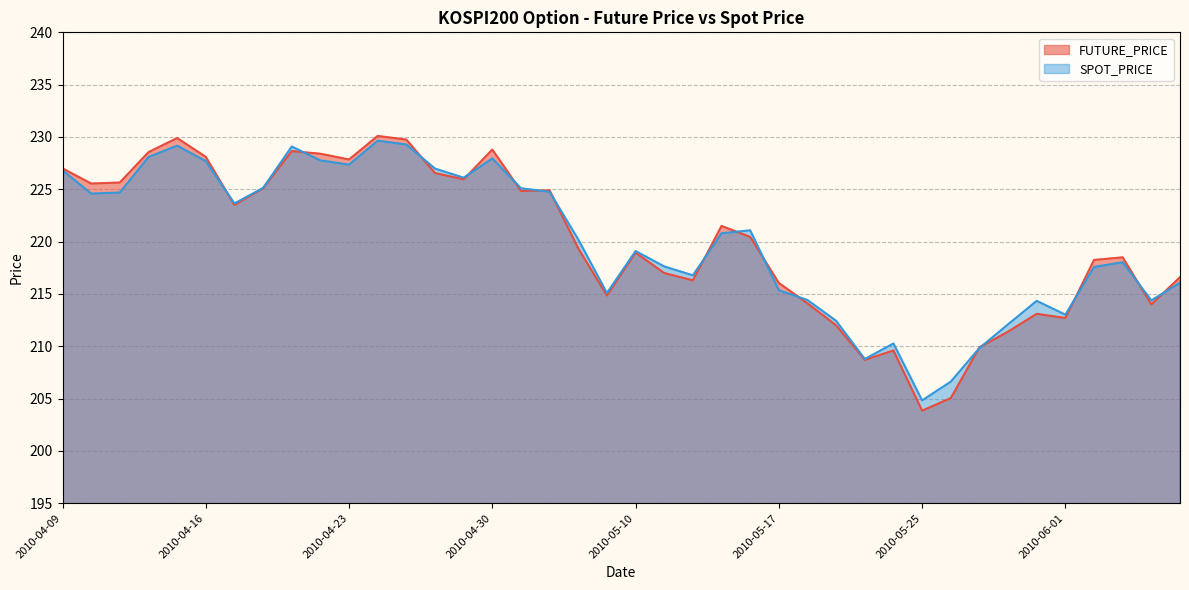

Reading right to left, what are all the values shown in this chart?

FUTURE_PRICE: 216.6	214.0	218.5	218.2	212.7	213.1	211.4	209.9	205.1	203.8	209.6	208.7	212.0	214.1	216.1	220.4	221.5	216.3	217.0	218.9	214.8	219.3	224.9	224.8	228.8	225.9	226.6	229.8	230.1	227.8	228.4	228.7	225.1	223.5	228.1	229.9	228.6	225.7	225.6	227.0
SPOT_PRICE: 216.1	214.4	218.0	217.6	213.0	214.3	212.1	209.8	206.6	204.8	210.3	208.8	212.4	214.4	215.4	221.1	220.8	216.8	217.6	219.1	215.1	220.2	224.8	225.1	227.9	226.1	227.0	229.3	229.6	227.4	227.8	229.1	225.1	223.7	227.7	229.2	228.1	224.7	224.6	226.8